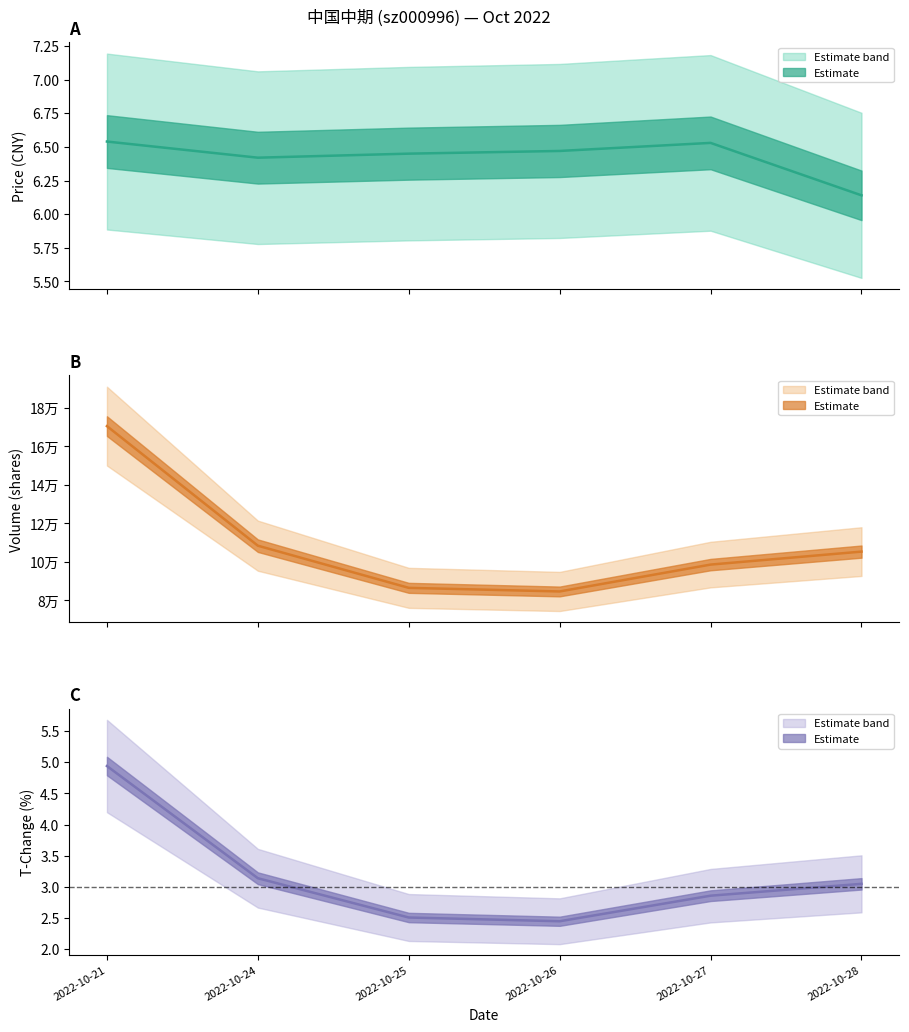

What is the difference between the maximum and second lowest values in the price series?

0.1